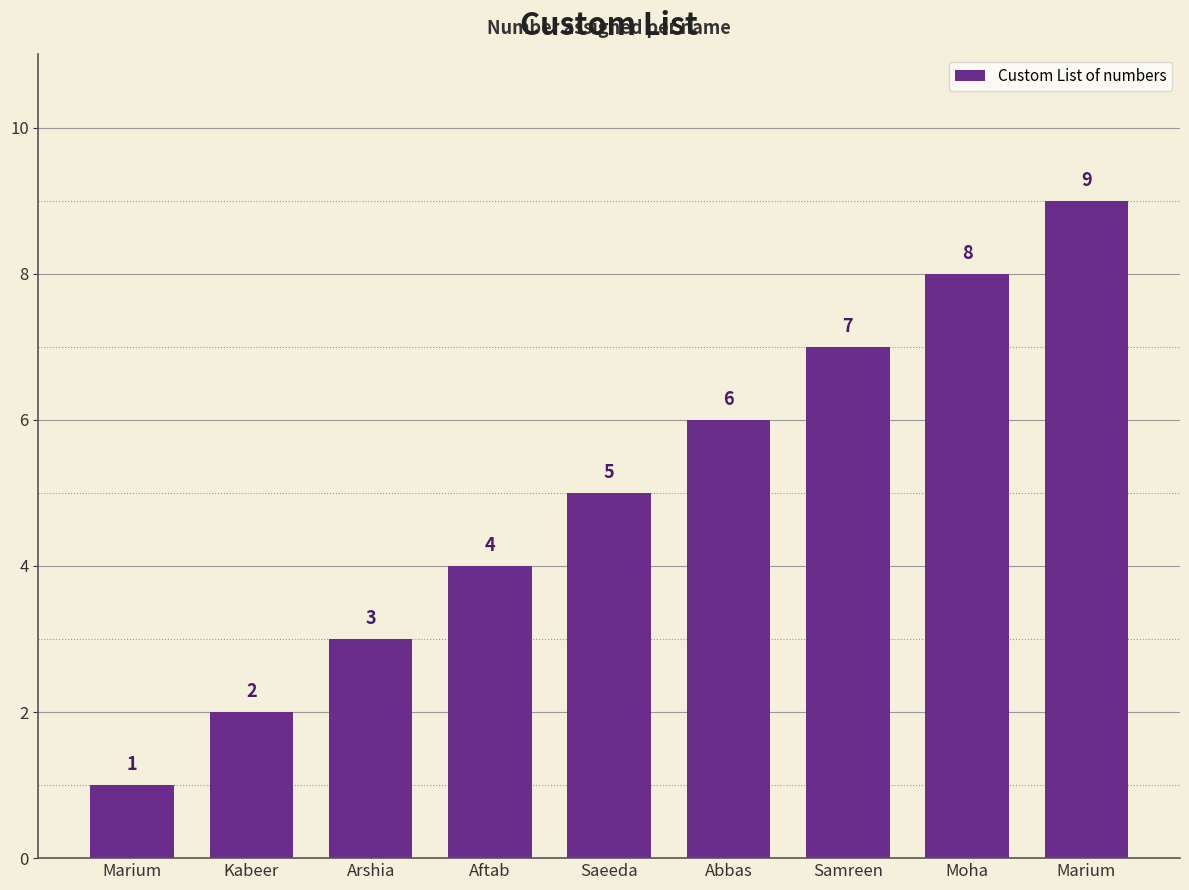

How many values are below 5?

4